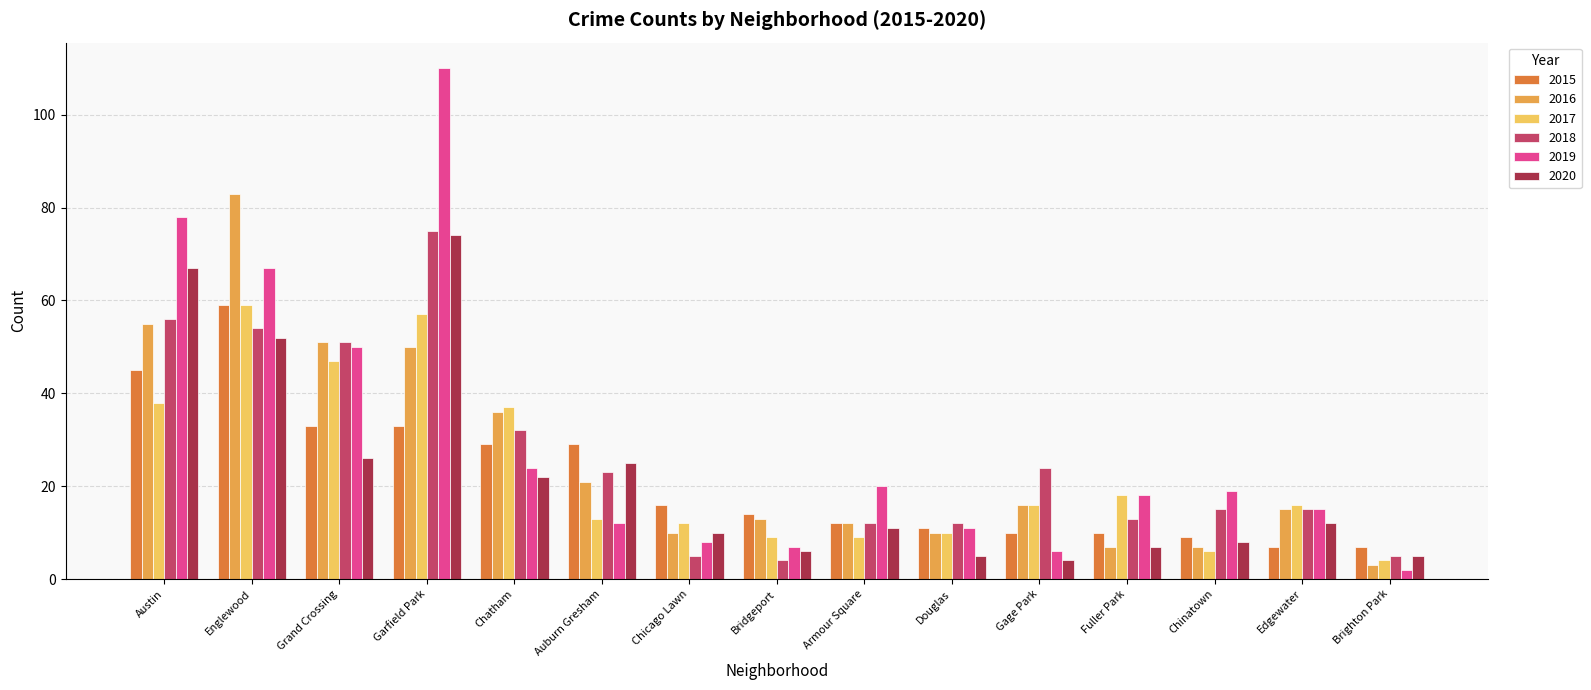

What is the label of the 7th bar from the right?

Armour Square